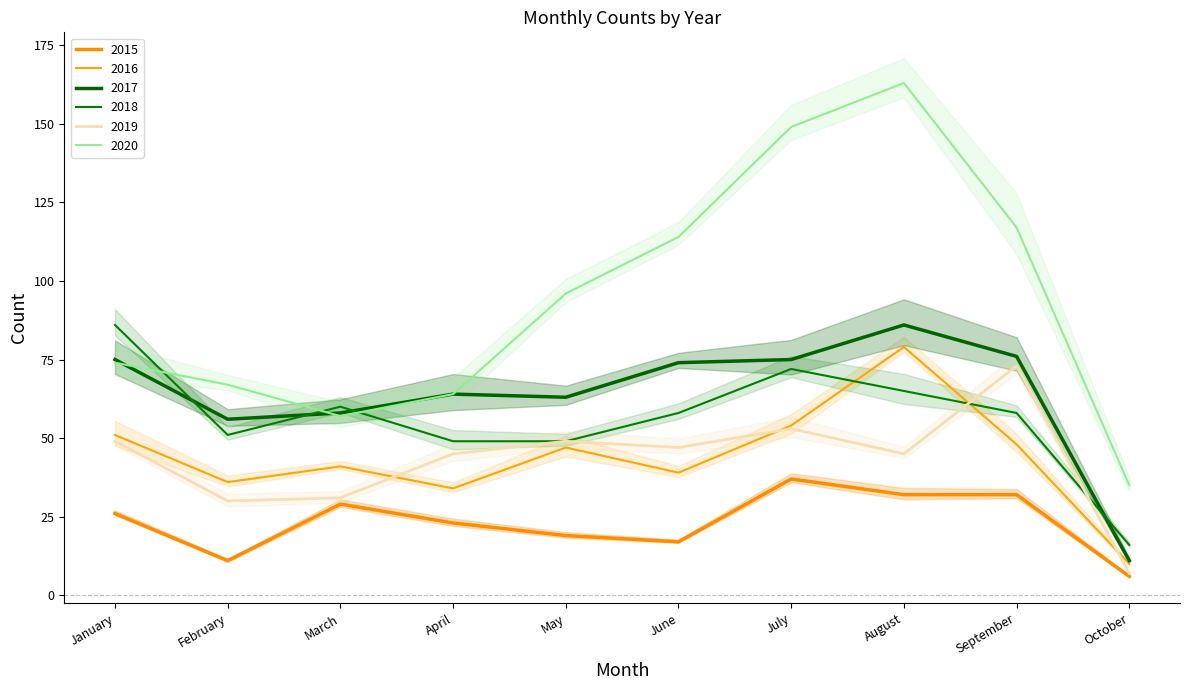

What is the difference between the highest and lowest values at March?

31